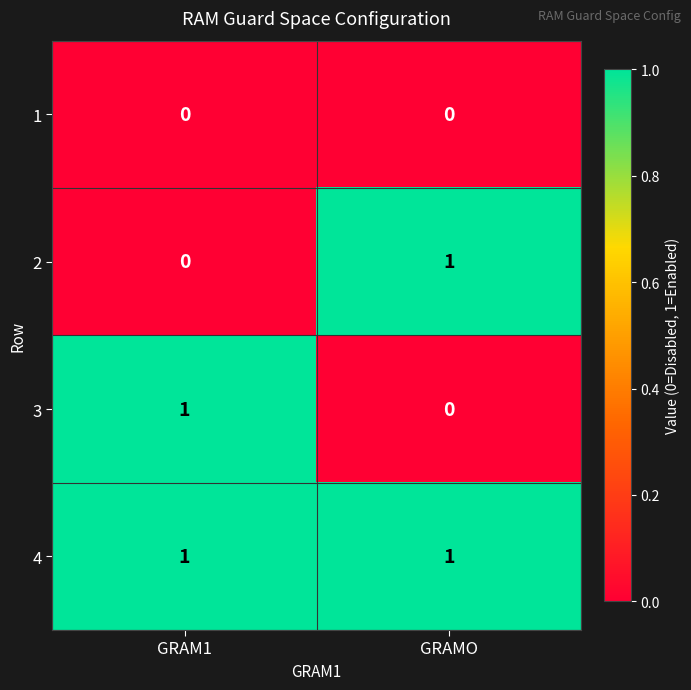

Rank the categories by 3 value from highest to lowest.

GRAM1, GRAMO